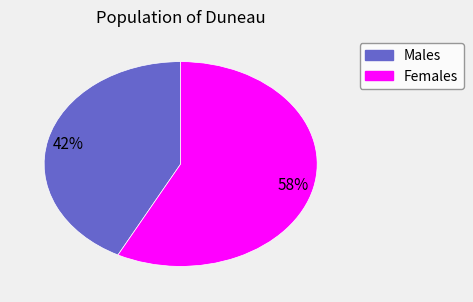

To the nearest percent, what is the average slice percentage?

50%